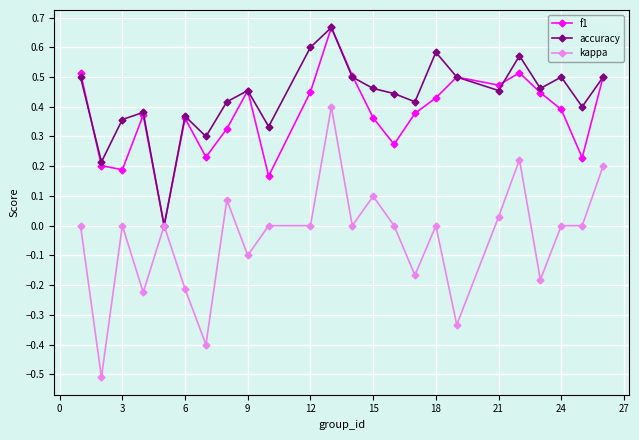

What is the sum of all accuracy values?

10.4